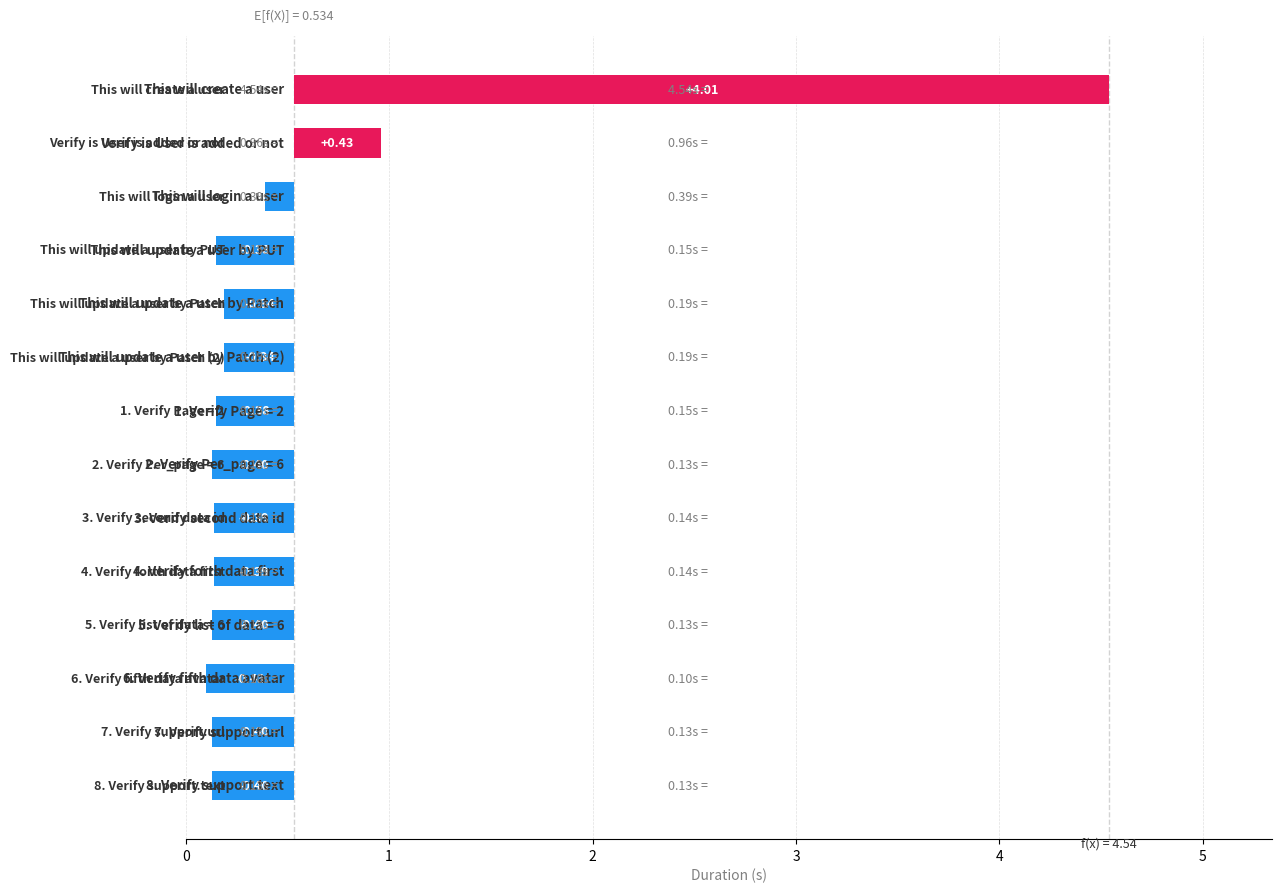

Is it true that the value at 11 is -0.1?

False